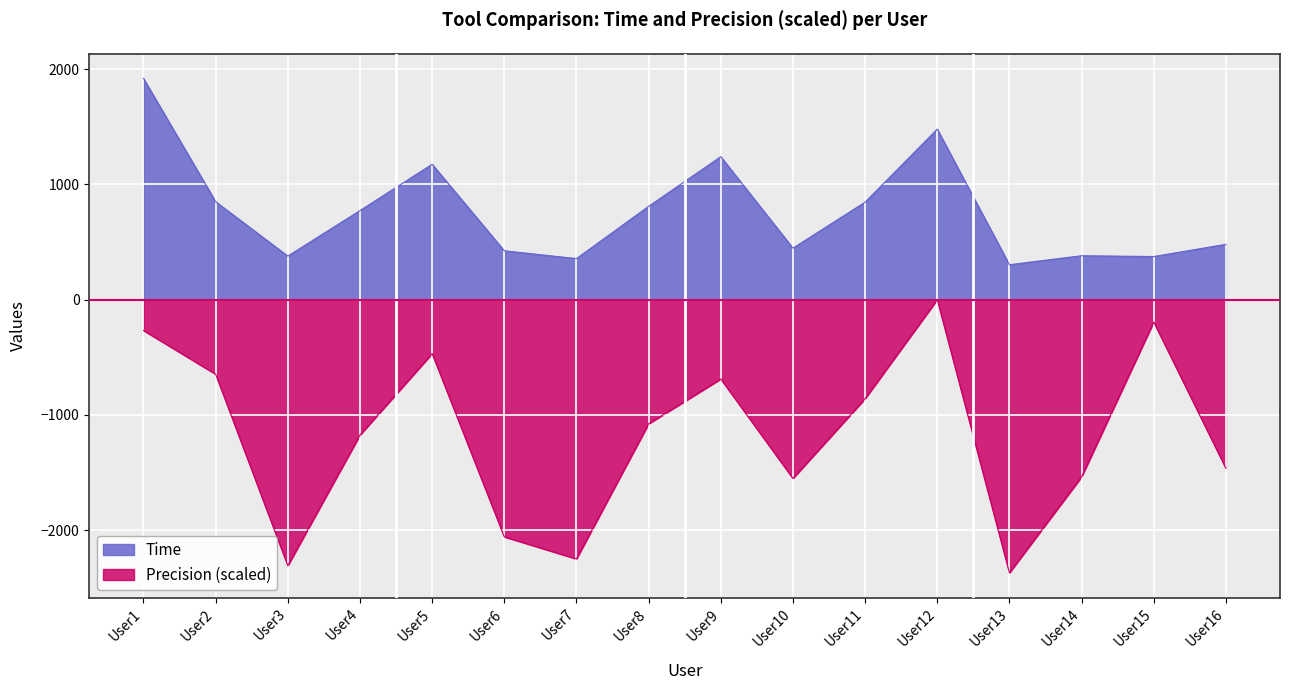

What is the total value across all series at User8?

-268.0